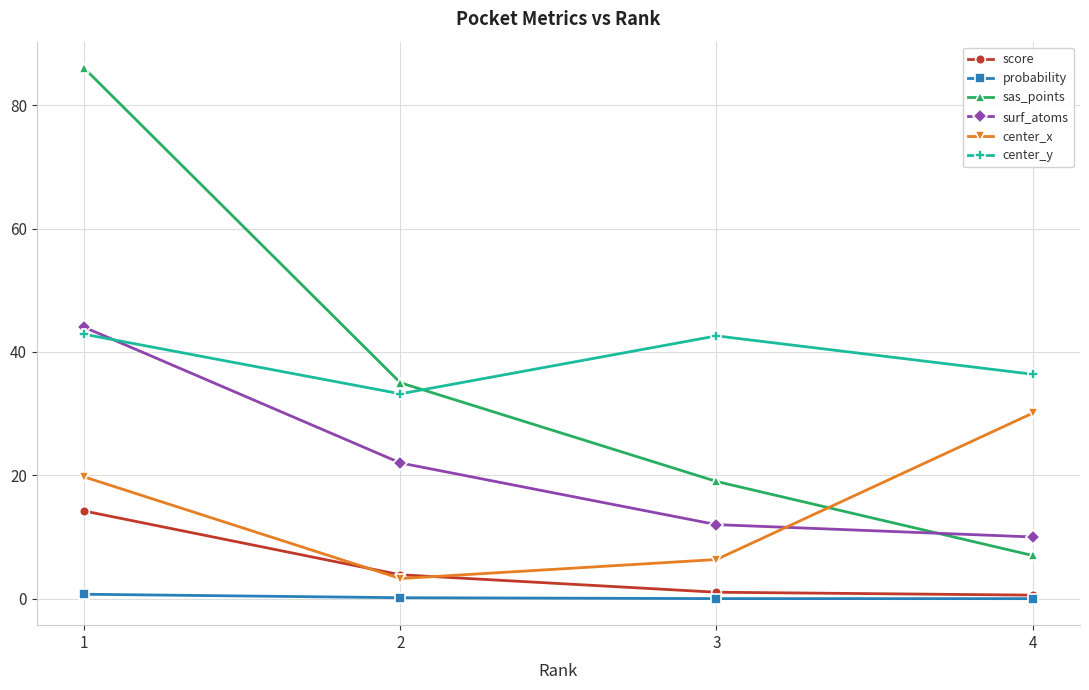

At which category is the sum across all series the highest?

1